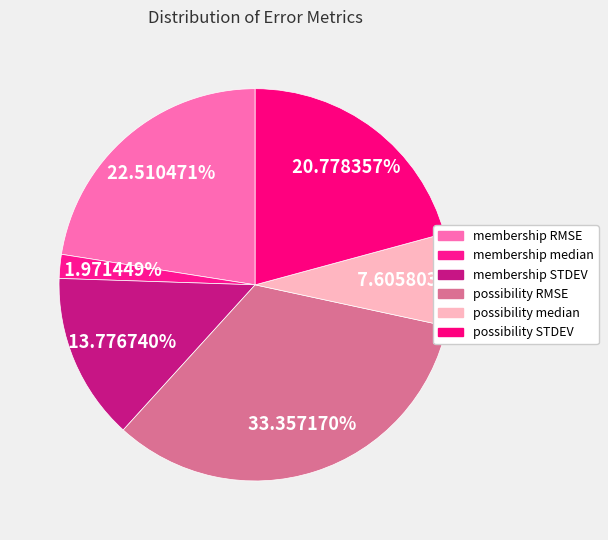

Is there any slice that represents more than half of the pie?

No